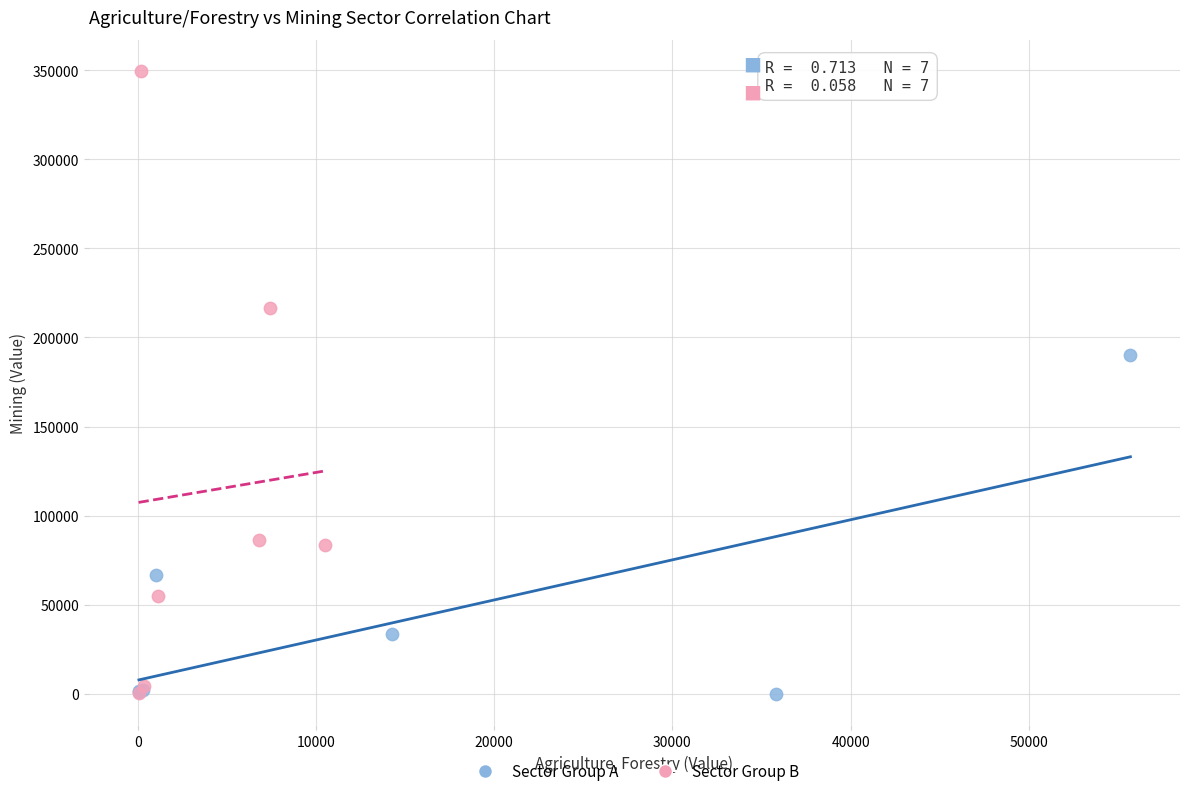

Which series has the widest spread of Y values?

Sector Group B